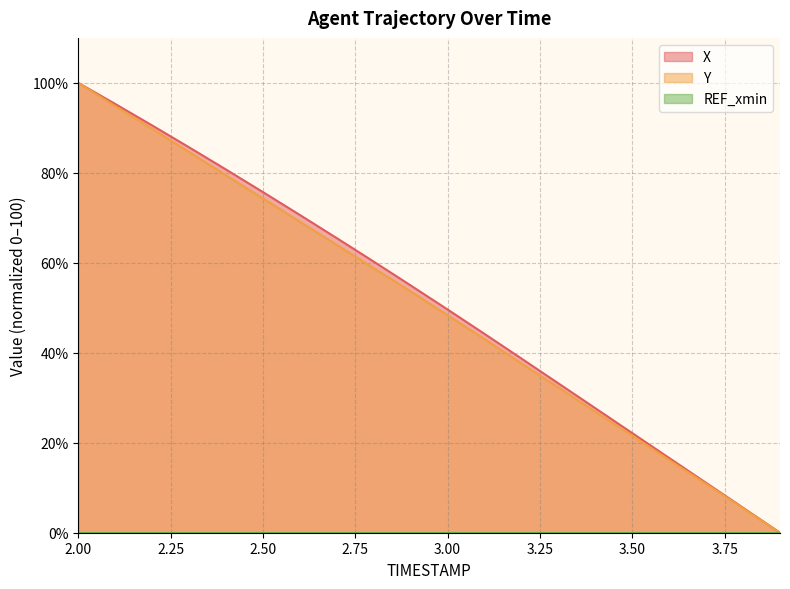

Does the chart have visible grid lines?

Yes